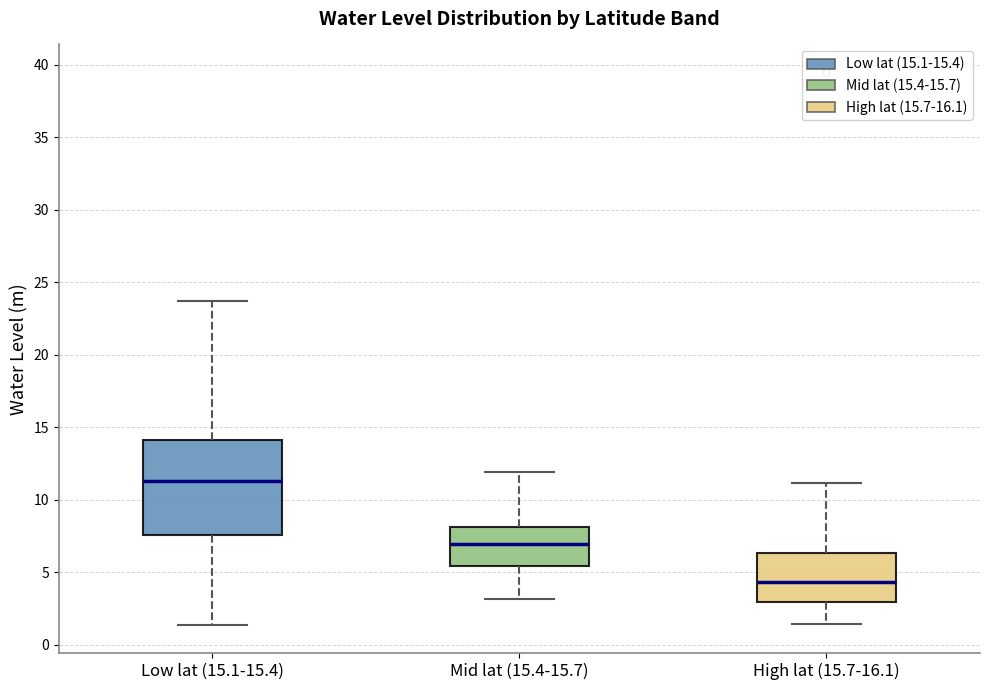

Reading left to right, read every box against the y-axis: the position of its median line, the range the box covers, and the ends of its whiskers. The values are not printed on the chart, so give them approximately, as read against the axis.

Low lat (15.1-15.4): median 11.5, box 7.5 to 14.0, whiskers 1.5 to 23.5
Mid lat (15.4-15.7): median 7.0, box 5.5 to 8.0, whiskers 3.0 to 12.0
High lat (15.7-16.1): median 4.5, box 3.0 to 6.5, whiskers 1.5 to 11.0